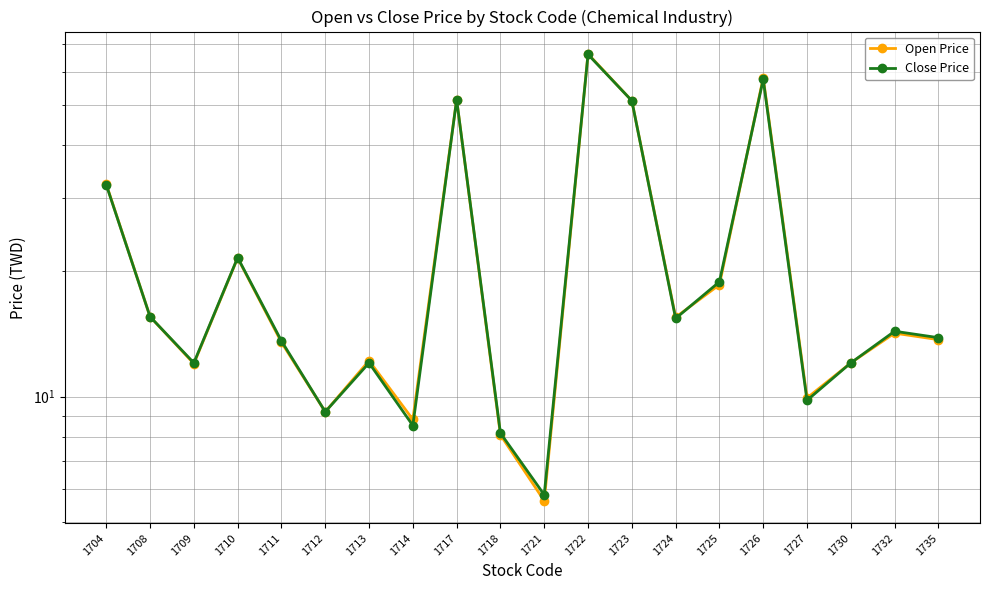

Does the chart display data point markers on the line(s)?

Yes